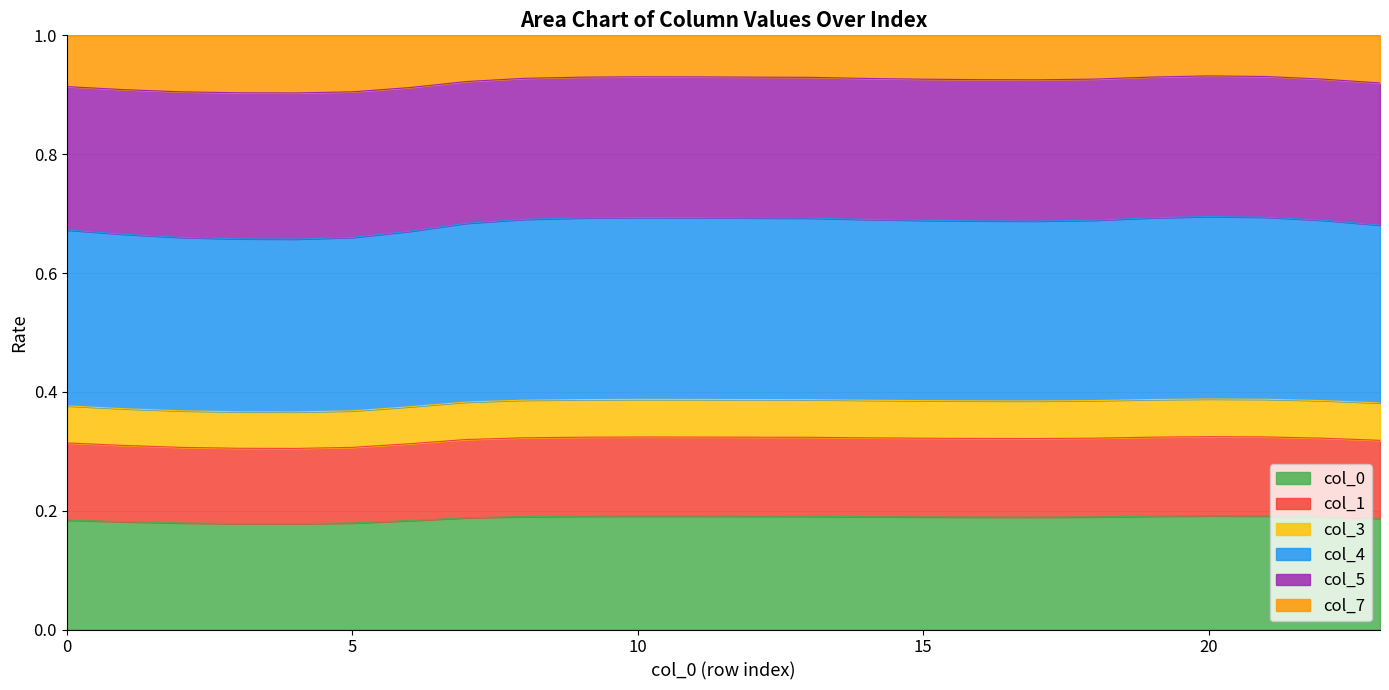

Between 8 and 19, which is larger?

19